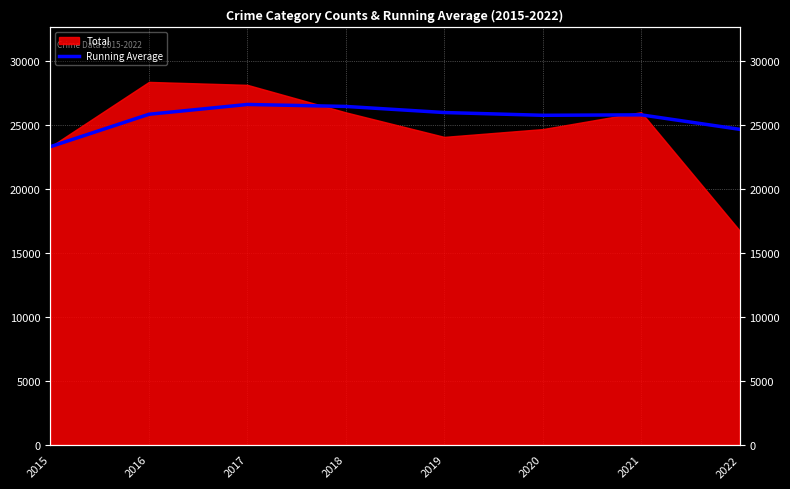

Which has a higher value, 2015 or 2020?

2020